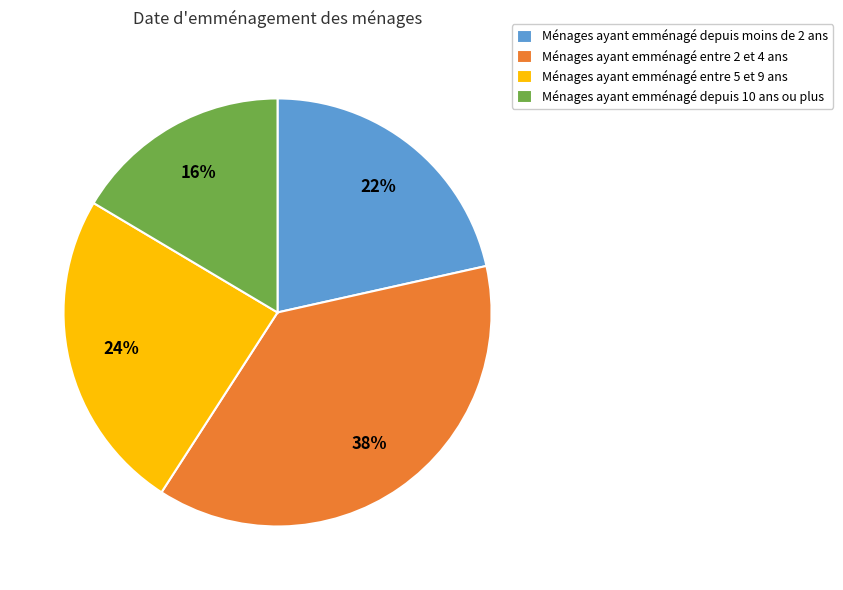

To the nearest percent, what percentage of the pie is Ménages ayant emménagé depuis moins de 2 ans?

22%